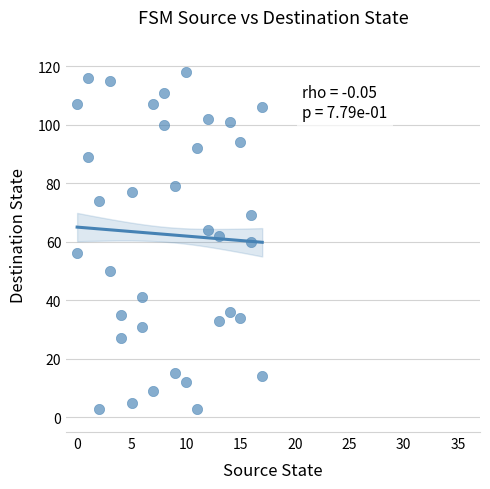

What is the range of X values (max minus min)?

17